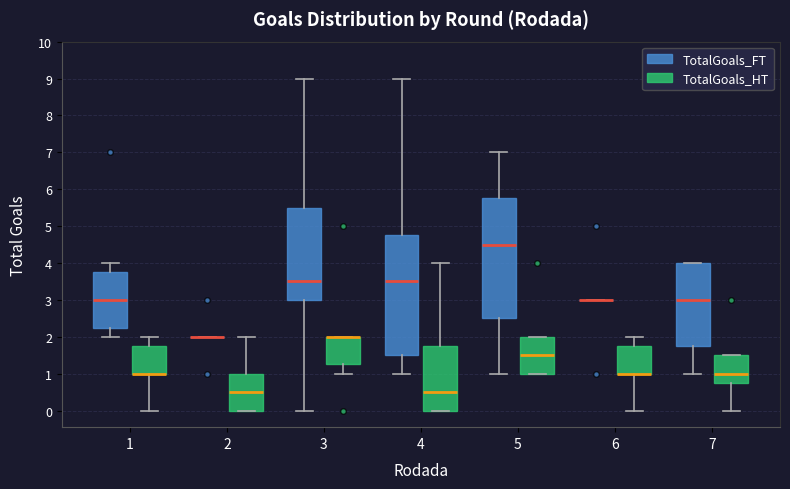

Reading left to right, read every box against the y-axis: the position of its median line, the range the box covers, and the ends of its whiskers. The values are not printed on the chart, so give them approximately, as read against the axis.

1 (TotalGoals_FT): median 3.0, box 2.3 to 3.8, whiskers 2.0 to 4.0
1 (TotalGoals_HT): median 1.0 (drawn on the box's lower edge), box 1.0 to 1.8, whiskers 0.0 to 2.0
2 (TotalGoals_FT): box collapsed to a line at 2.0, whiskers 2.0 to 2.0
2 (TotalGoals_HT): median 0.5, box 0.0 to 1.0, whiskers 0.0 to 2.0
3 (TotalGoals_FT): median 3.5, box 3.0 to 5.5, whiskers 0.0 to 9.0
3 (TotalGoals_HT): median 2.0 (drawn on the box's upper edge), box 1.3 to 2.0, whiskers 1.0 to 2.0
4 (TotalGoals_FT): median 3.5, box 1.5 to 4.8, whiskers 1.0 to 9.0
4 (TotalGoals_HT): median 0.5, box 0.0 to 1.8, whiskers 0.0 to 4.0
5 (TotalGoals_FT): median 4.5, box 2.5 to 5.8, whiskers 1.0 to 7.0
5 (TotalGoals_HT): median 1.5, box 1.0 to 2.0, whiskers 1.0 to 2.0
6 (TotalGoals_FT): box collapsed to a line at 3.0, whiskers 3.0 to 3.0
6 (TotalGoals_HT): median 1.0 (drawn on the box's lower edge), box 1.0 to 1.8, whiskers 0.0 to 2.0
7 (TotalGoals_FT): median 3.0, box 1.8 to 4.0, whiskers 1.0 to 4.0
7 (TotalGoals_HT): median 1.0, box 0.8 to 1.5, whiskers 0.0 to 1.5